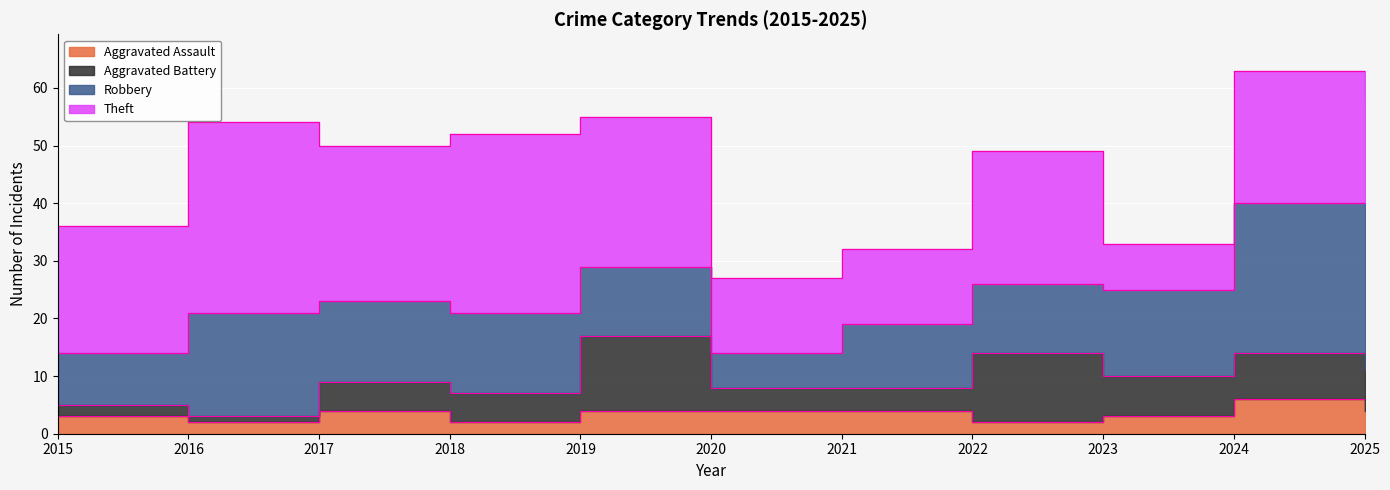

What is the average value of the Robbery series?

15